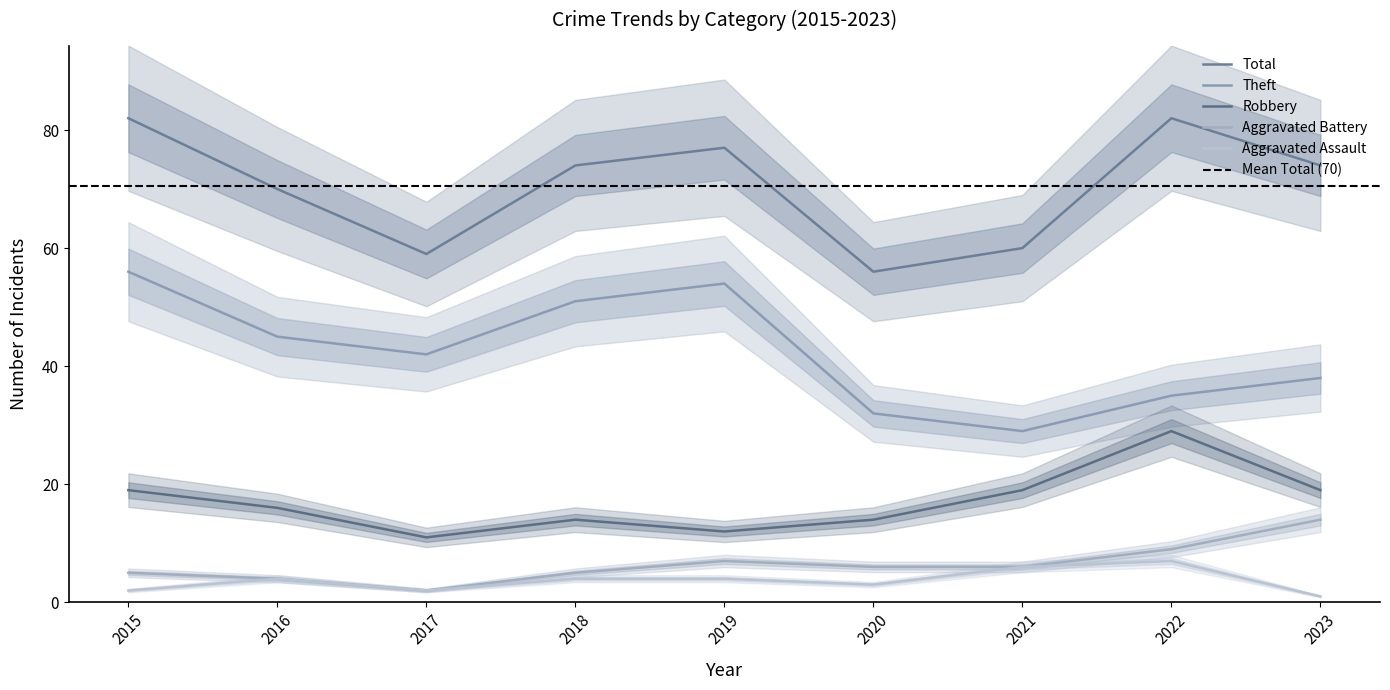

Between 2016 and 2021, which series saw the biggest shift?

Theft